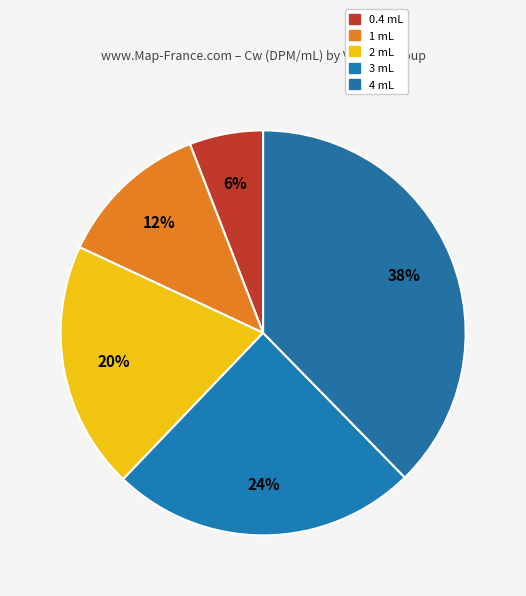

How many slices are in this pie chart?

5